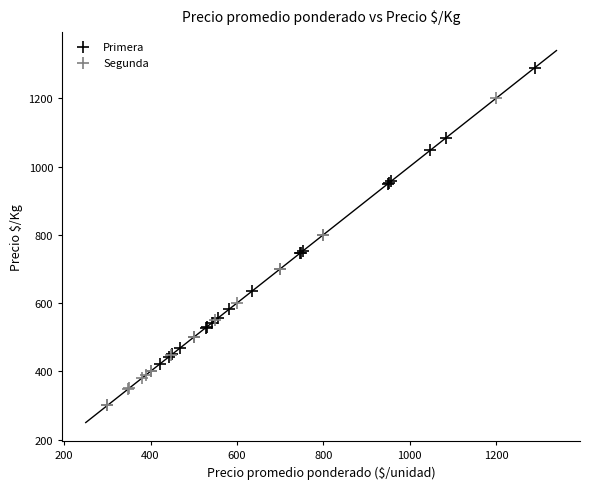

Which series reaches the minimum Y coordinate?

Segunda